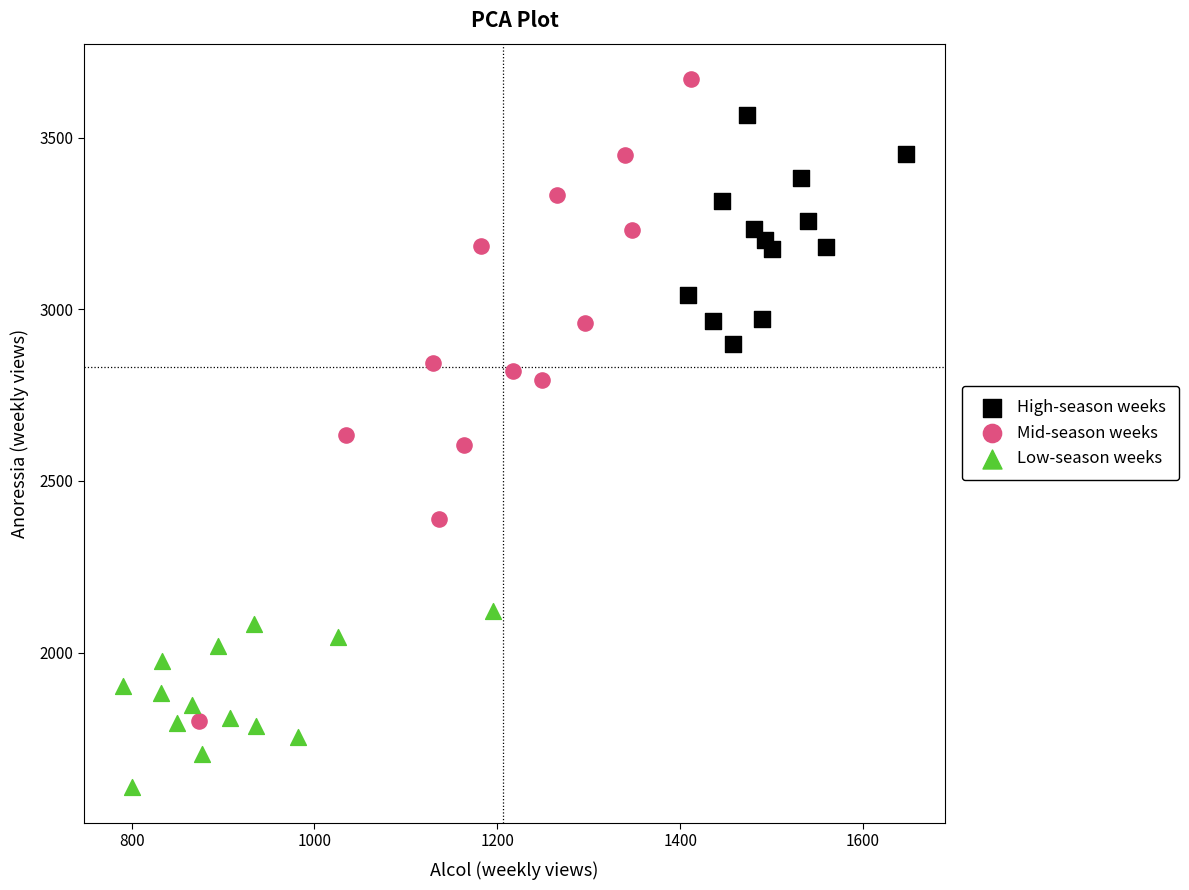

Which series has the largest Y range (max minus min)?

Mid-season weeks